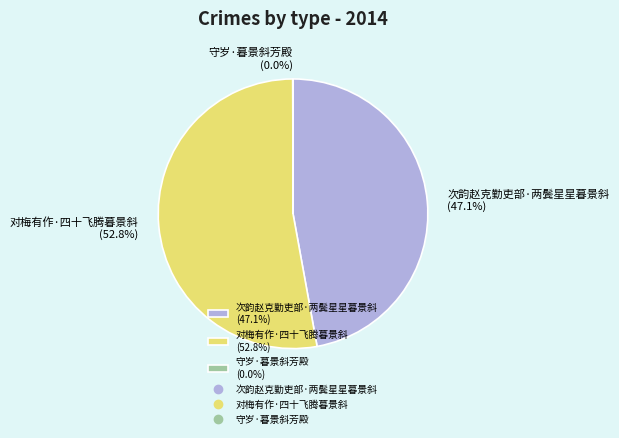

Is it true that 对梅有作·四十飞腾暮景斜 is 53% of the pie?

True